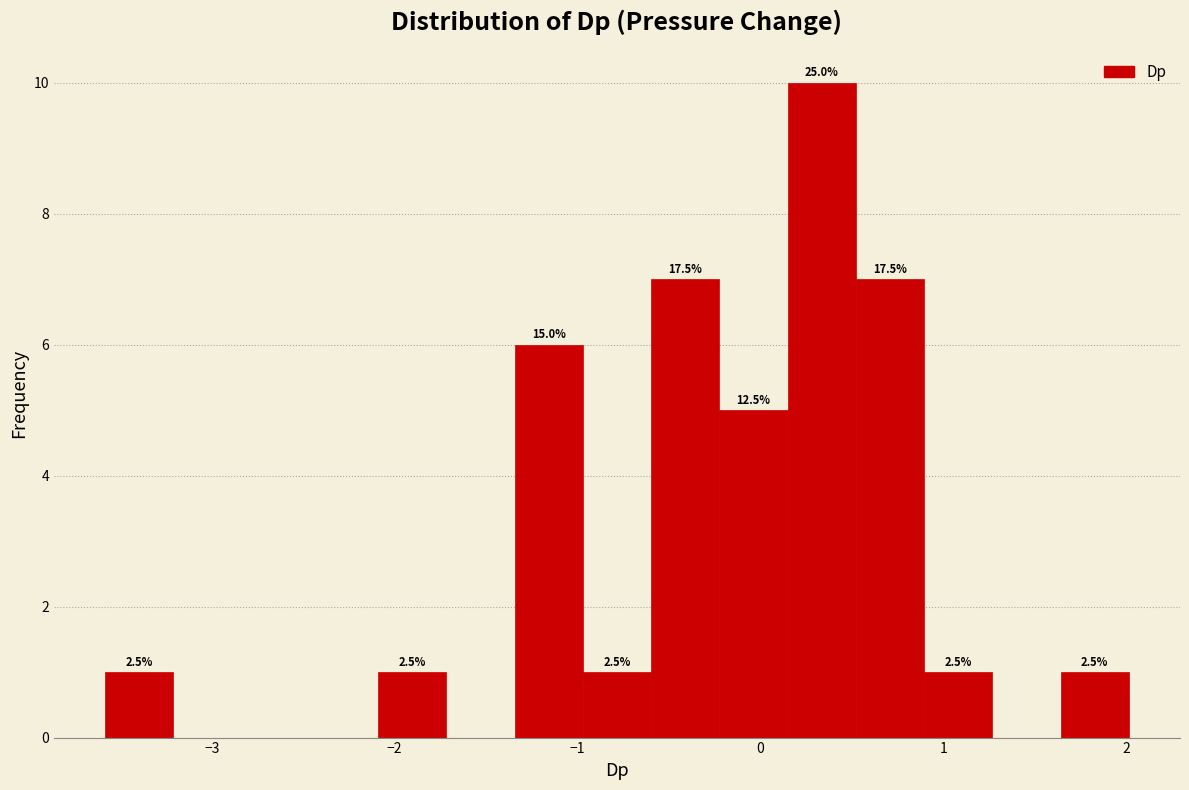

Read against the x-axis, roughly where is the centre of the tallest bar?

0.3